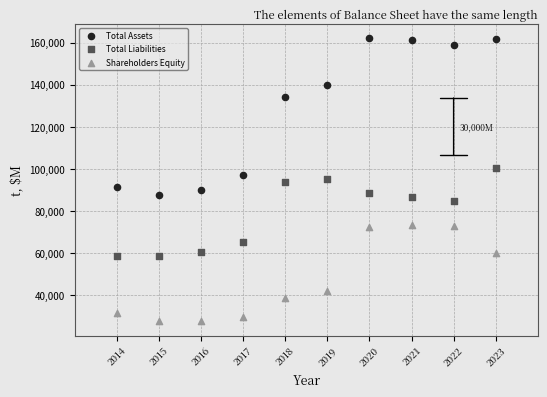

Which series contains the lowest Y value?

Shareholders Equity